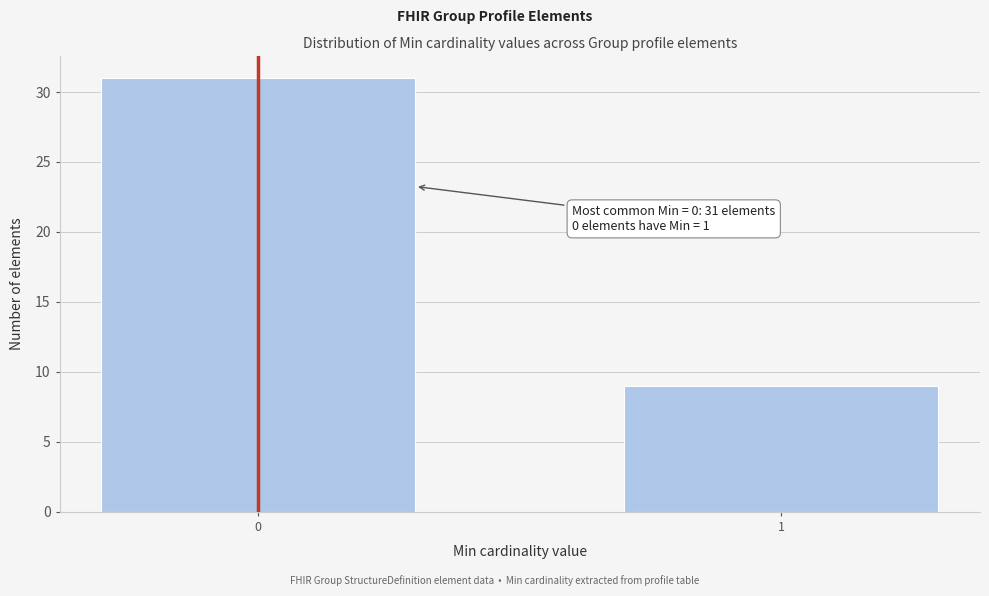

Reading left to right, transcribe all the data shown in this chart.

0=31	1=9